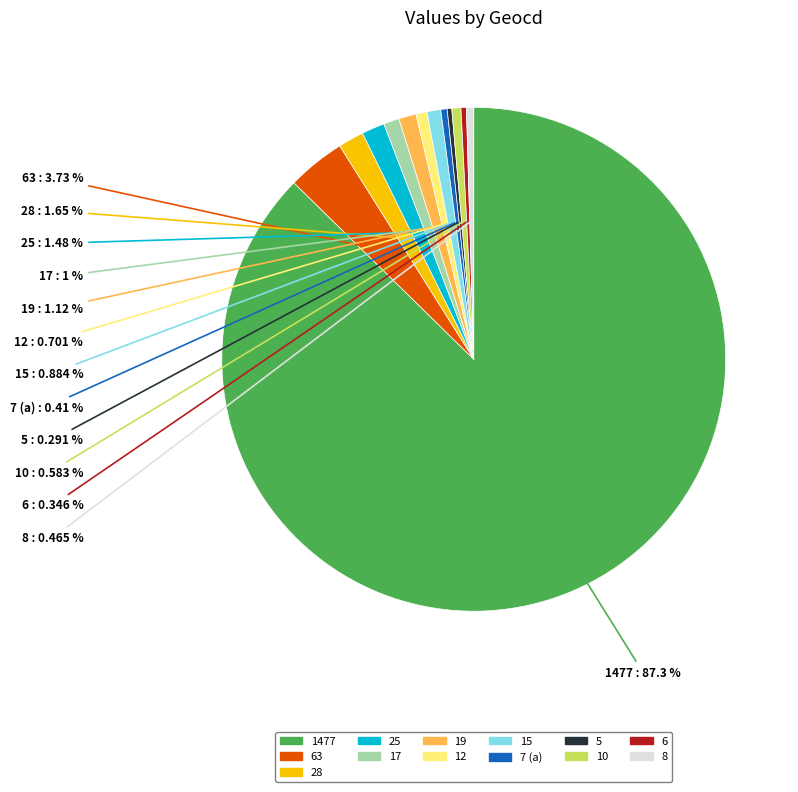

To the nearest percent, what is the average slice percentage?

8%